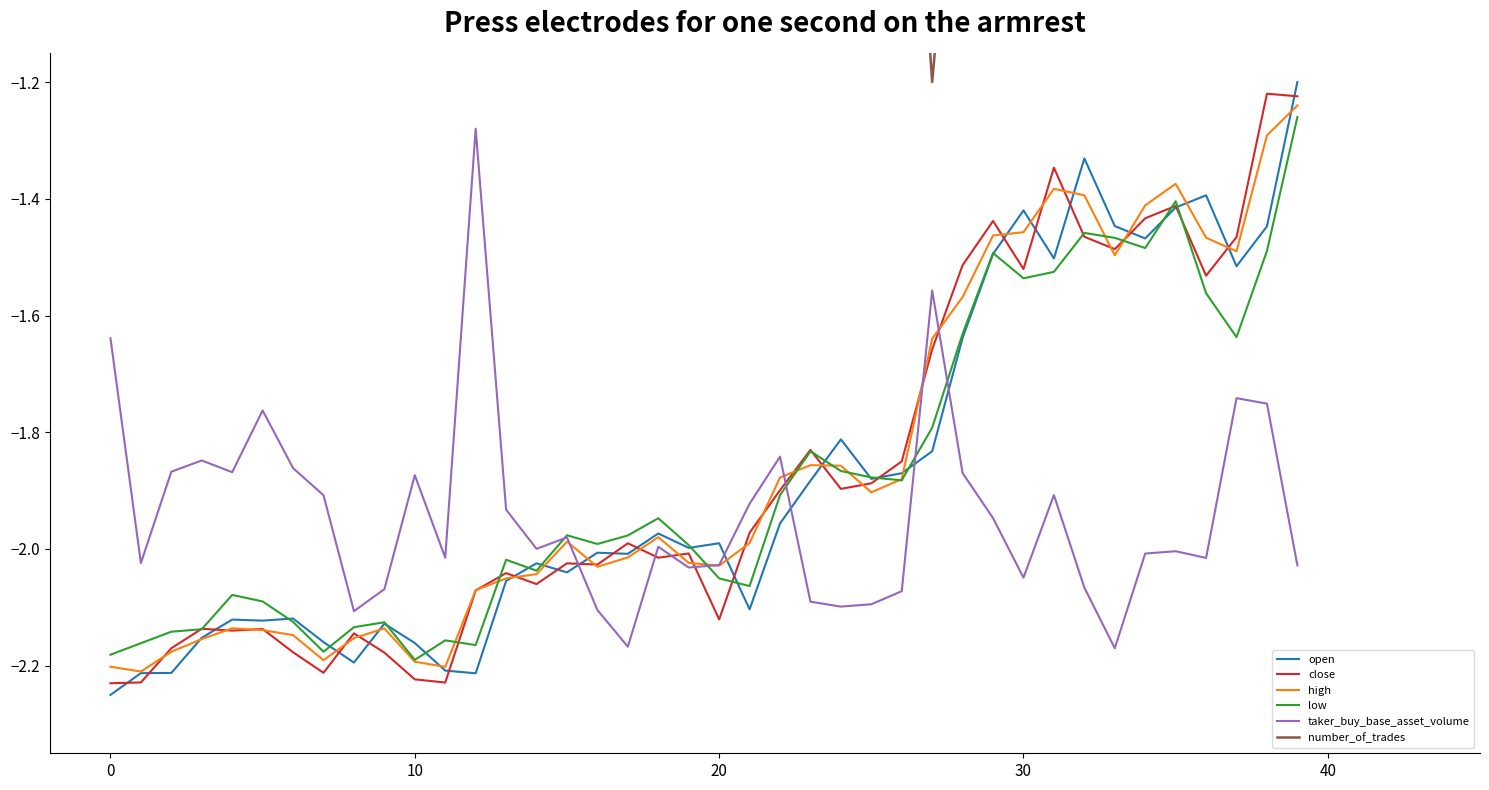

Reading left to right, list all the values displayed in this chart.

open: -2.2	-2.2	-2.2	-2.2	-2.1	-2.1	-2.1	-2.2	-2.2	-2.1	-2.2	-2.2	-2.2	-2.1	-2.0	-2.0	-2.0	-2.0	-2.0	-2.0	-2.0	-2.1	-2.0	-1.9	-1.8	-1.9	-1.9	-1.8	-1.6	-1.5	-1.4	-1.5	-1.3	-1.4	-1.5	-1.4	-1.4	-1.5	-1.4	-1.2
close: -2.2	-2.2	-2.2	-2.1	-2.1	-2.1	-2.2	-2.2	-2.1	-2.2	-2.2	-2.2	-2.1	-2.0	-2.1	-2.0	-2.0	-2.0	-2.0	-2.0	-2.1	-2.0	-1.9	-1.8	-1.9	-1.9	-1.8	-1.7	-1.5	-1.4	-1.5	-1.3	-1.5	-1.5	-1.4	-1.4	-1.5	-1.5	-1.2	-1.2
high: -2.2	-2.2	-2.2	-2.2	-2.1	-2.1	-2.1	-2.2	-2.2	-2.1	-2.2	-2.2	-2.1	-2.1	-2.0	-2.0	-2.0	-2.0	-2.0	-2.0	-2.0	-2.0	-1.9	-1.9	-1.9	-1.9	-1.9	-1.6	-1.6	-1.5	-1.5	-1.4	-1.4	-1.5	-1.4	-1.4	-1.5	-1.5	-1.3	-1.2
low: -2.2	-2.2	-2.1	-2.1	-2.1	-2.1	-2.1	-2.2	-2.1	-2.1	-2.2	-2.2	-2.2	-2.0	-2.0	-2.0	-2.0	-2.0	-1.9	-2.0	-2.1	-2.1	-1.9	-1.8	-1.9	-1.9	-1.9	-1.8	-1.6	-1.5	-1.5	-1.5	-1.5	-1.5	-1.5	-1.4	-1.6	-1.6	-1.5	-1.3
taker_buy_base_asset_volume: -1.6	-2.0	-1.9	-1.8	-1.9	-1.8	-1.9	-1.9	-2.1	-2.1	-1.9	-2.0	-1.3	-1.9	-2.0	-2.0	-2.1	-2.2	-2.0	-2.0	-2.0	-1.9	-1.8	-2.1	-2.1	-2.1	-2.1	-1.6	-1.9	-1.9	-2.0	-1.9	-2.1	-2.2	-2.0	-2.0	-2.0	-1.7	-1.8	-2.0
number_of_trades: -0.5	-0.3	-0.3	-0.5	-0.3	-0.3	-0.3	-0.2	-0.2	-0.3	-0.4	-0.2	-0.9	-0.5	-0.3	-0.3	-0.3	-0.1	-0.2	-0.3	-0.3	-0.5	-0.9	-0.3	-0.4	-0.4	-0.4	-1.2	-0.6	-0.5	-0.4	-0.7	-0.6	-0.3	-0.6	-0.6	-0.8	-1.1	-1.0	-0.5